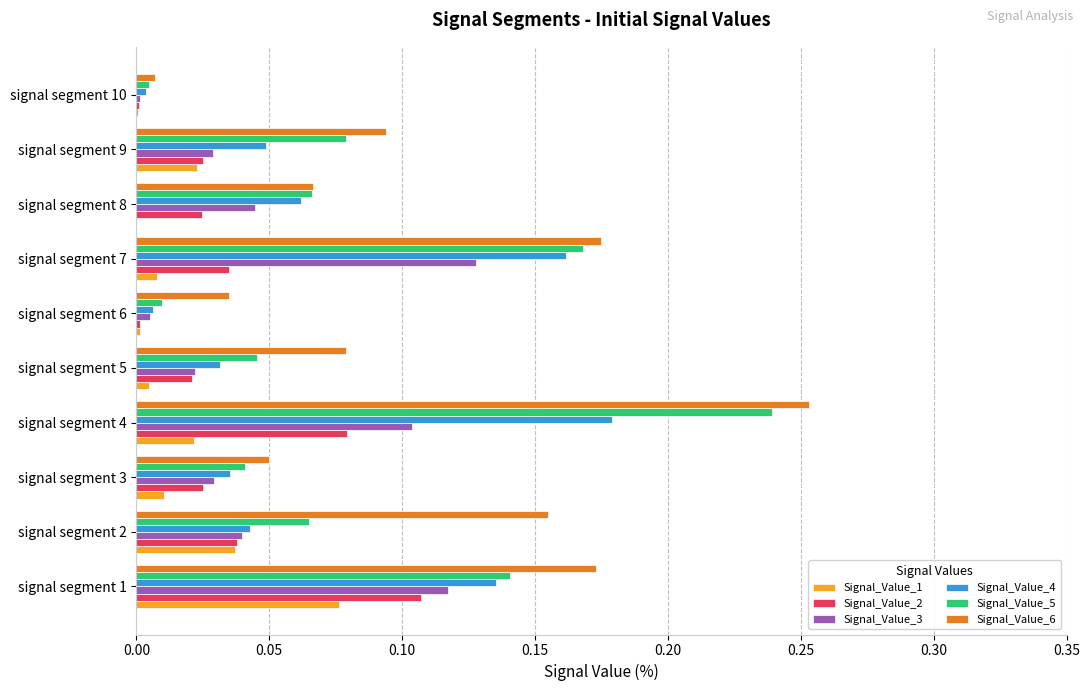

Which series changed the most between signal segment 4 and signal segment 9?

Signal_Value_5